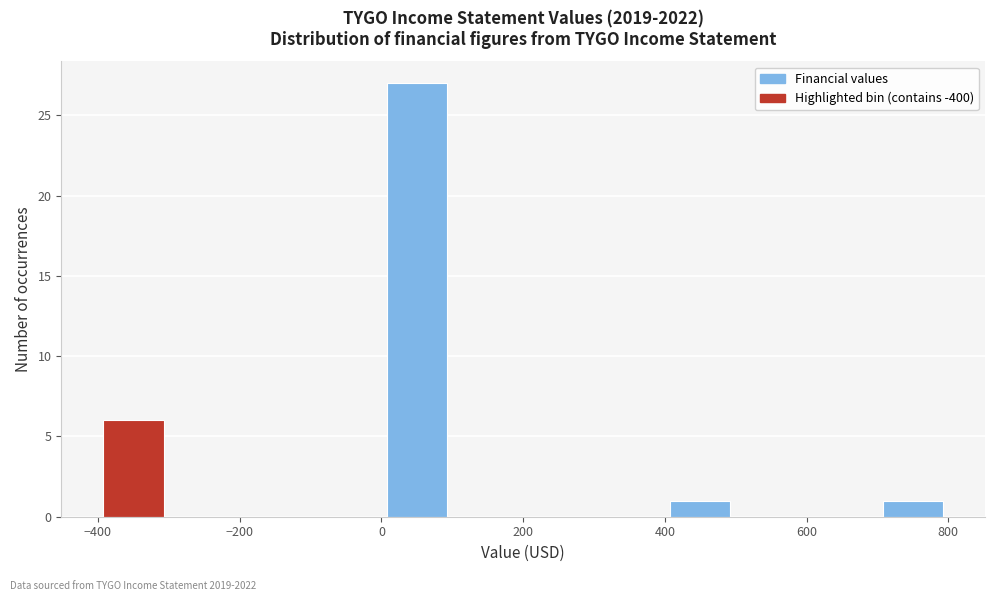

Reading left to right, list every bar in this chart as the range it spans on the x-axis followed by its height. The values are not printed on the chart, so give them approximately, as read against the axis.

-400 to -300: 6
-300 to -200: 0
-200 to -100: 0
-100 to 0: 0
0 to 100: 27
100 to 200: 0
200 to 300: 0
300 to 400: 0
400 to 500: 1
500 to 600: 0
600 to 700: 0
700 to 800: 1